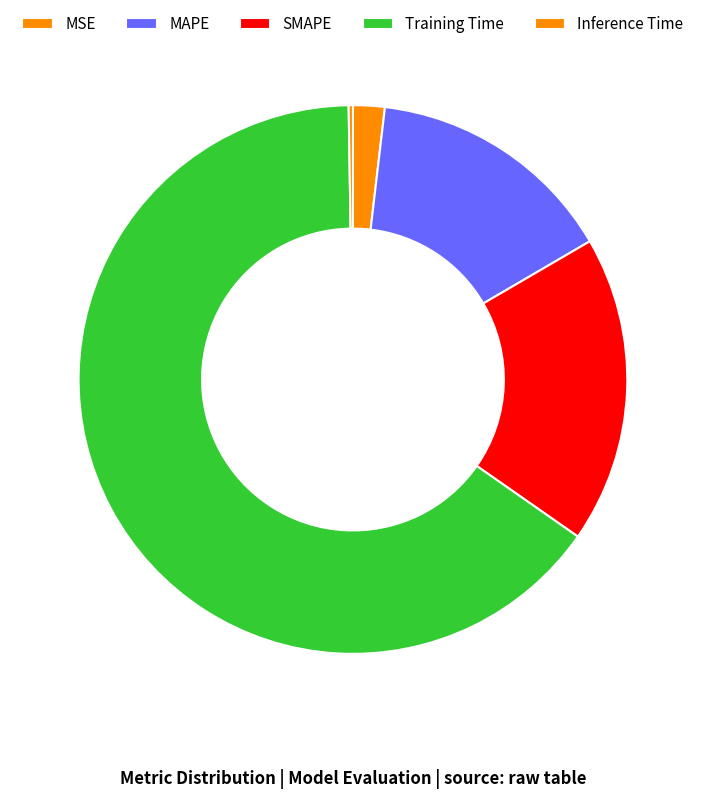

To the nearest percent, what is the difference between the Training Time and MSE slice percentages?

63%